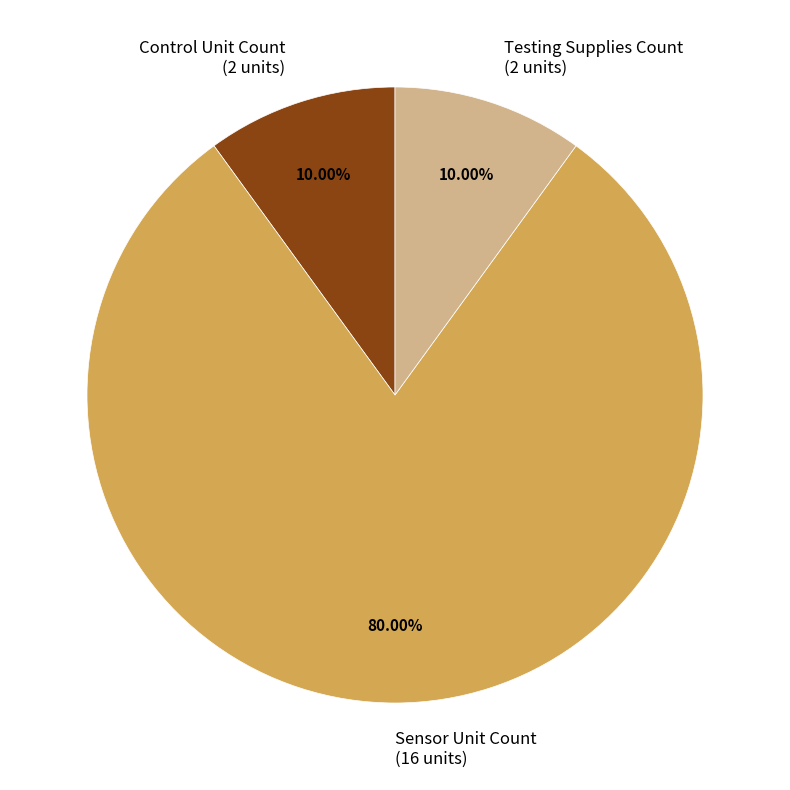

The Control Unit Count slice represents 10% of the pie. True or false?

True